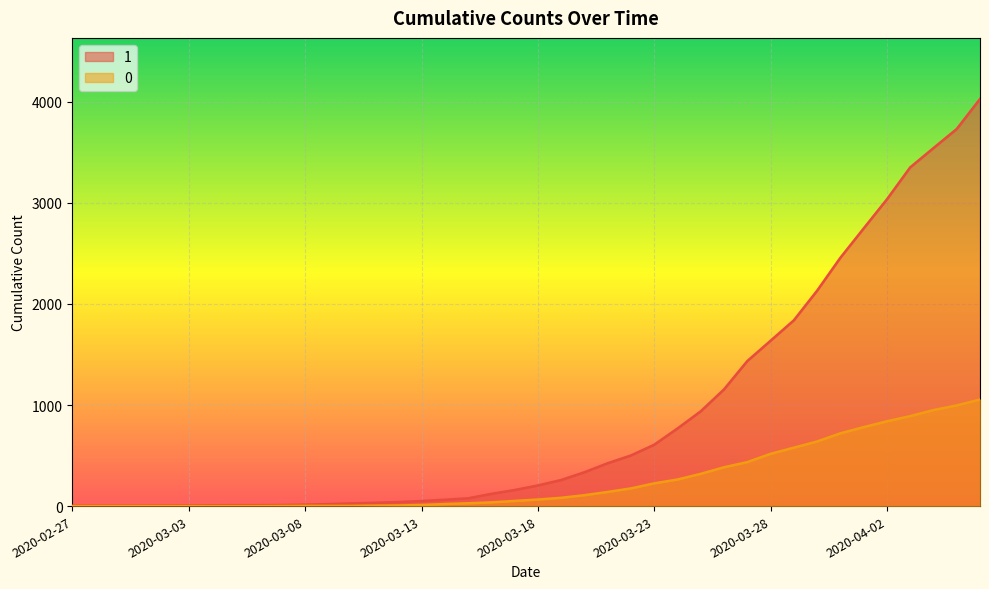

True or false: 0 and 1 cross at least once.

False